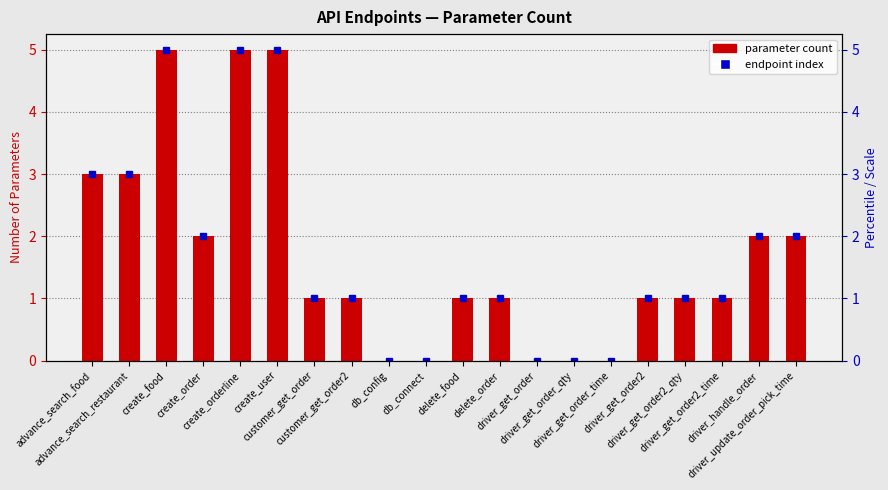

The value at driver_handle_order is 3. True or false?

False